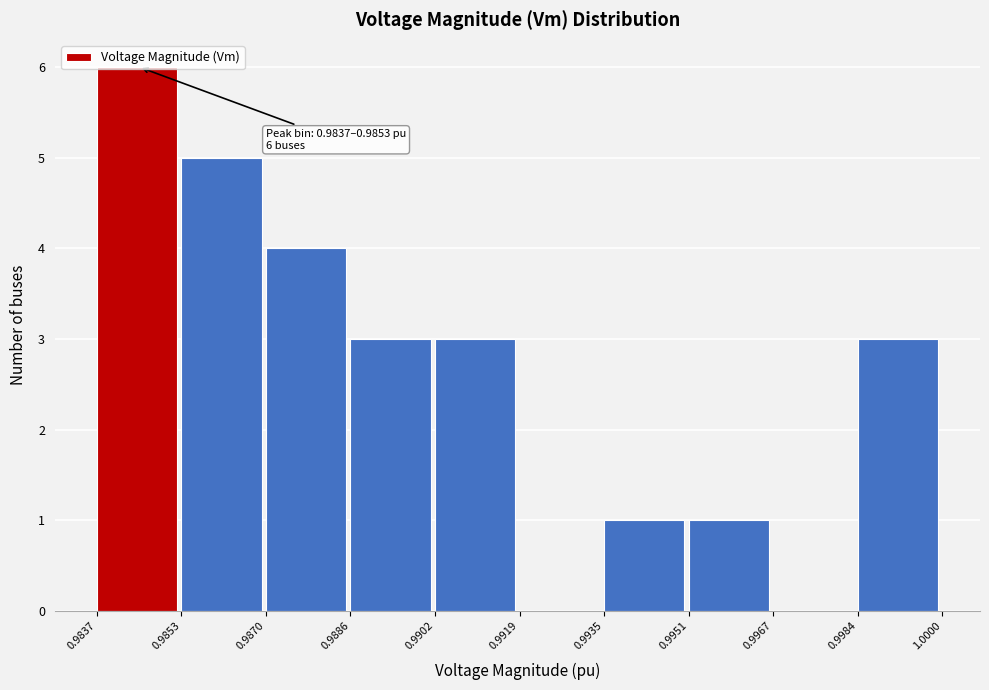

Which range on the x-axis has the tallest bar?

0.9837 to 0.9853